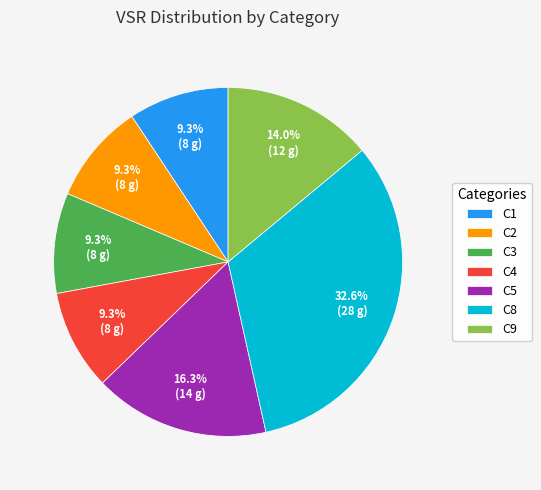

What is the largest slice in the pie chart?

C8